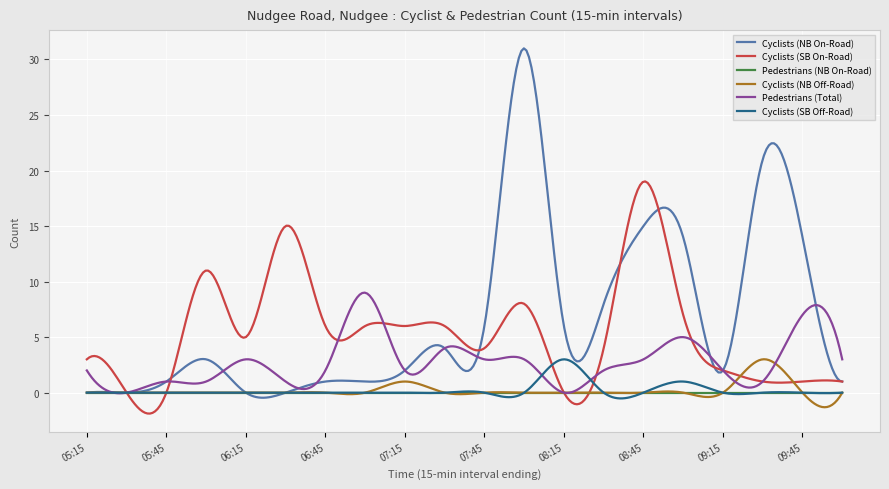

What is the maximum value shown in the chart?

31.0